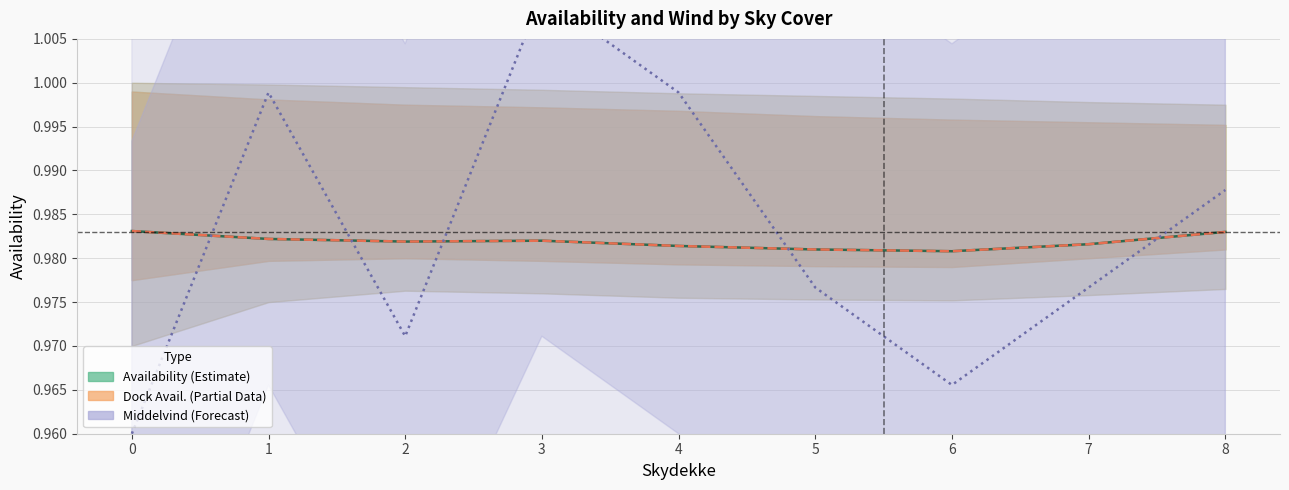

What is the total value across all series at 7?

2.9